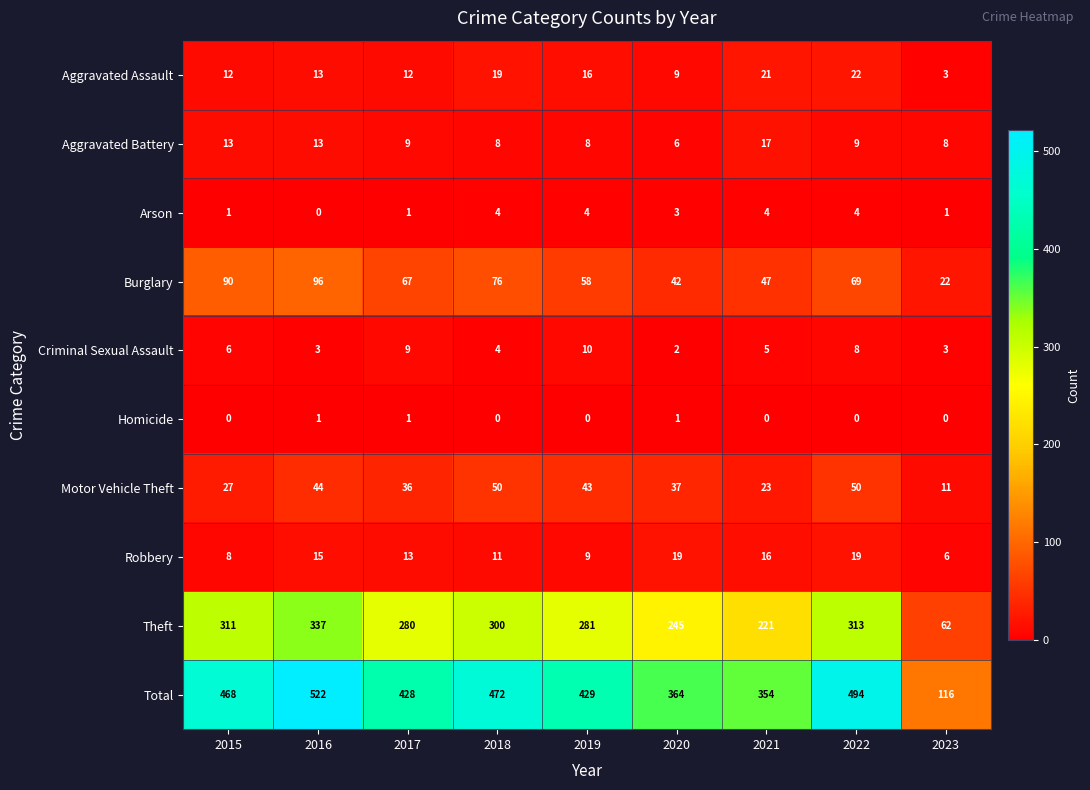

True or false: Aggravated Battery has a value of 11 at 2019.

False